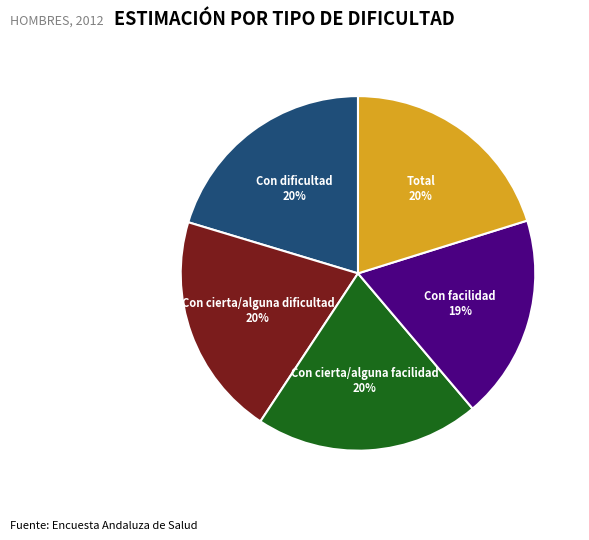

To the nearest percent, what is the average slice percentage?

20%